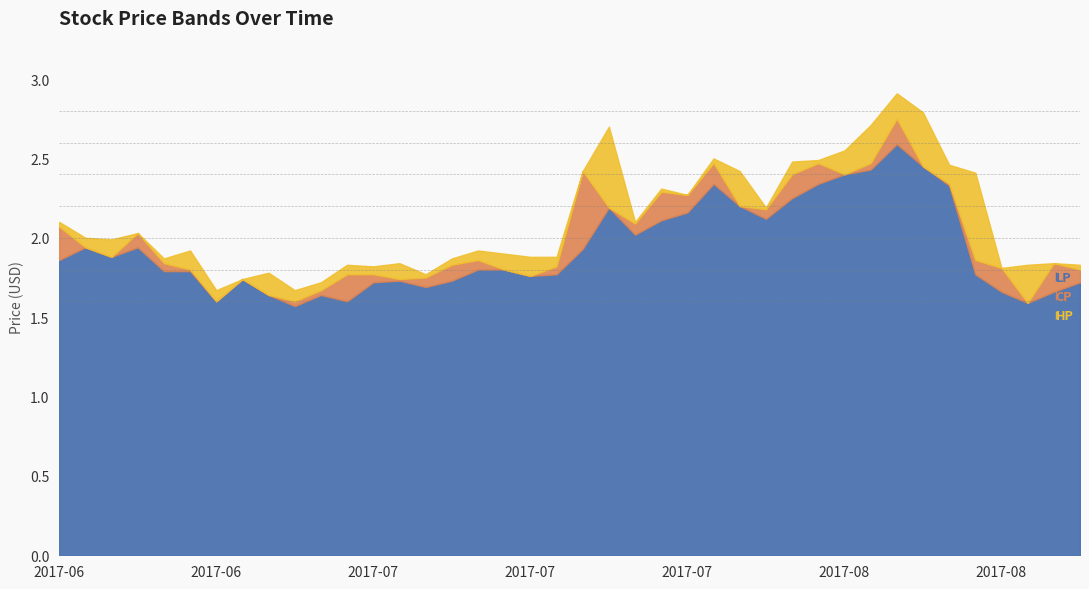

Which category has the highest value in the CP series?

2017-08-07